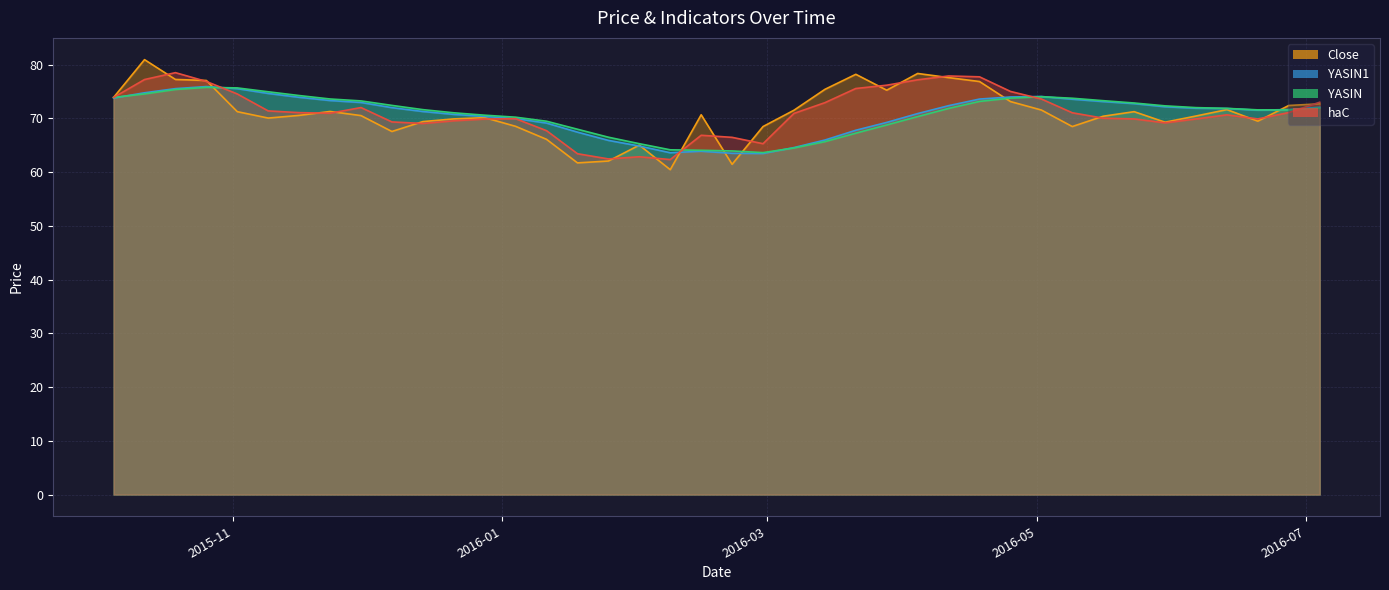

What is the difference between the highest and lowest values at 2015-11-23?

2.6